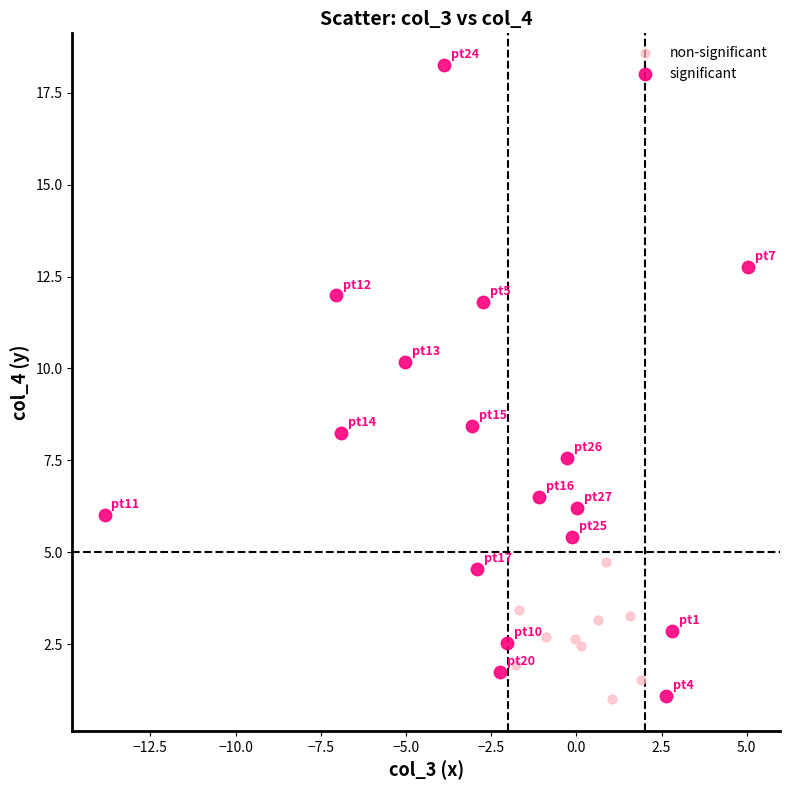

Which series contains the highest Y value?

significant